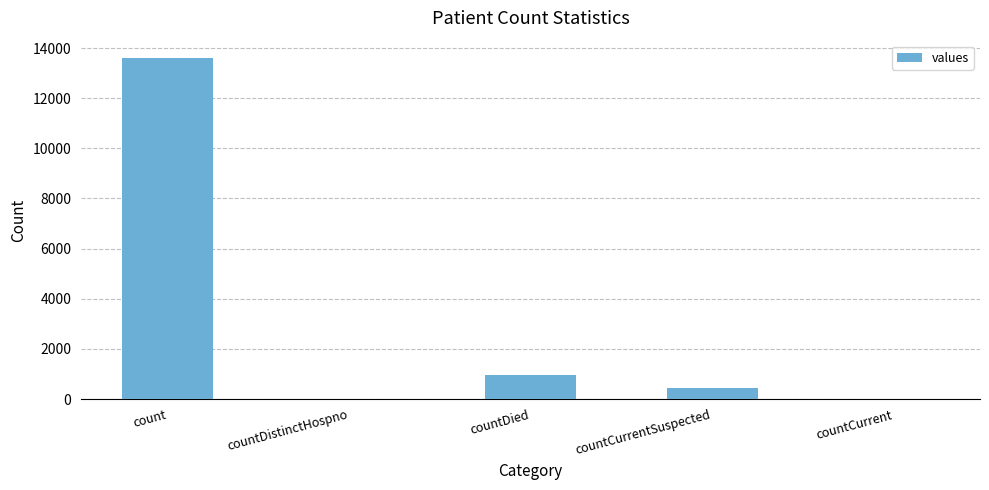

What is the sum of all values?

15026